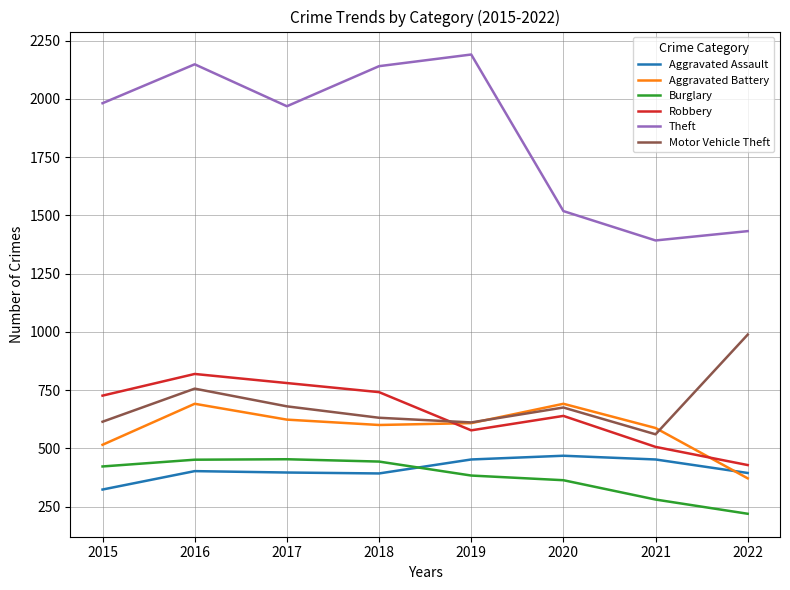

Which series has the largest range (max minus min)?

Theft